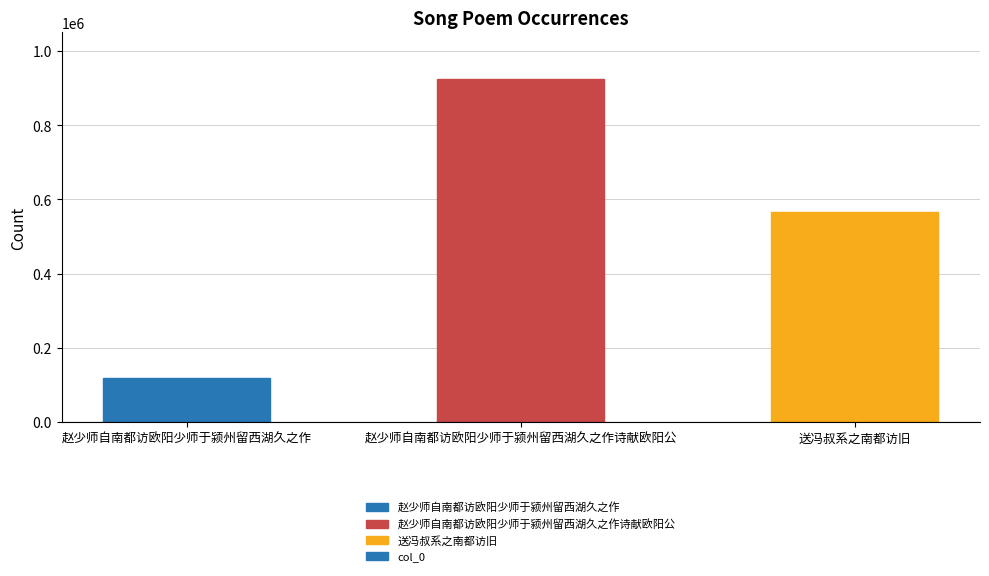

Are the bars horizontal?

No